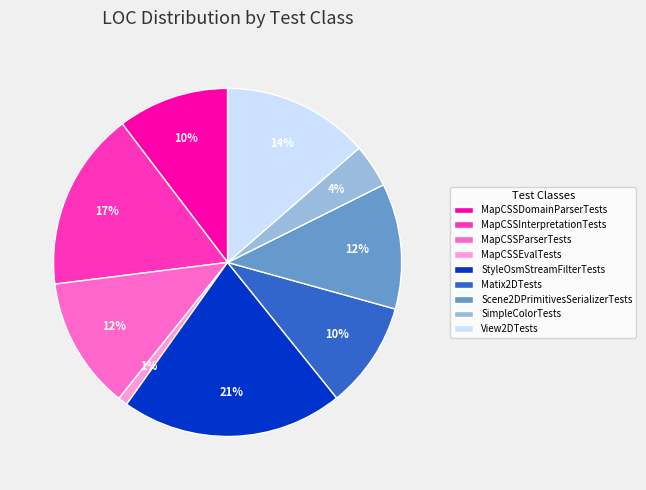

What percentage is the Matix2DTests slice, to the nearest percent?

10%